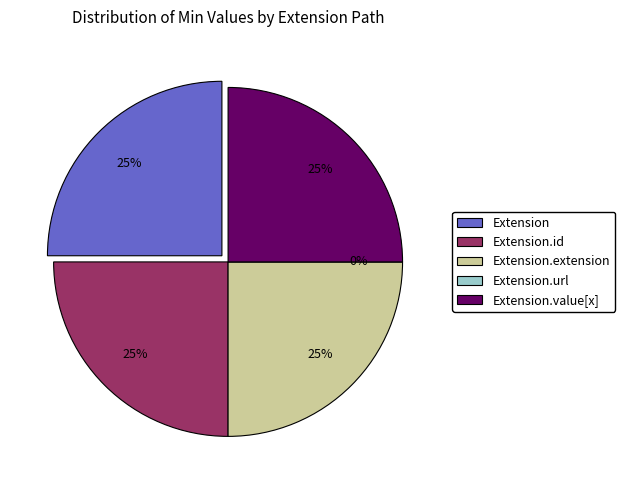

To the nearest percent, what is the combined percentage of Extension and Extension.url?

25%